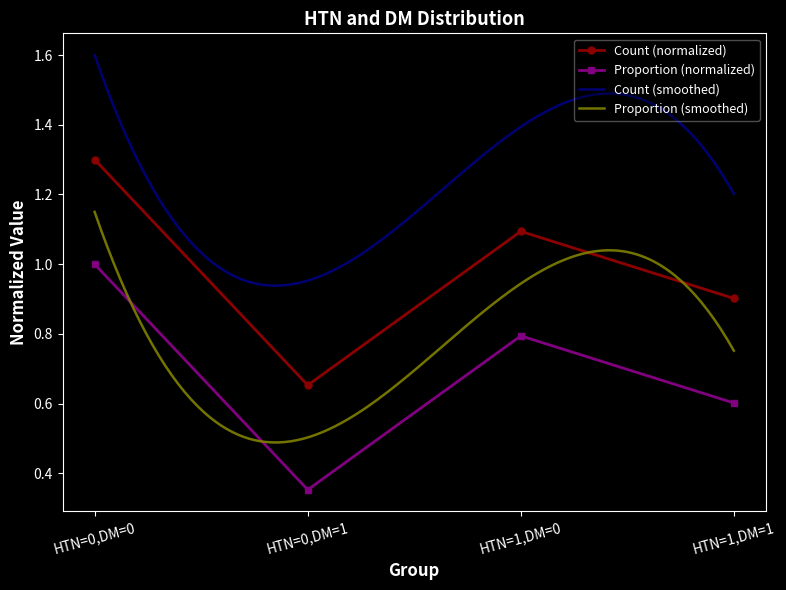

What is the highest value of the Proportion series?

1.0